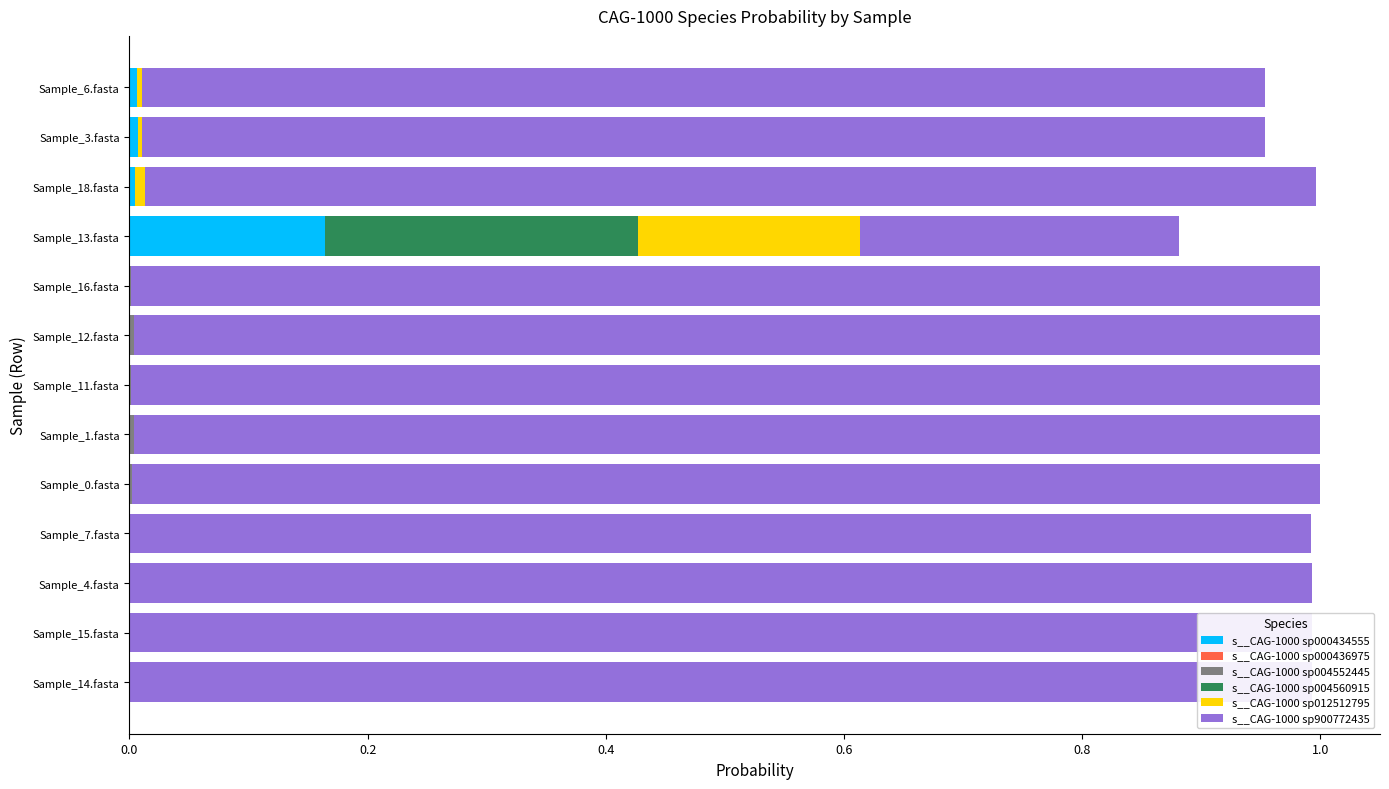

At which label does s__CAG-1000 sp000434555 reach its peak?

Sample_13.fasta